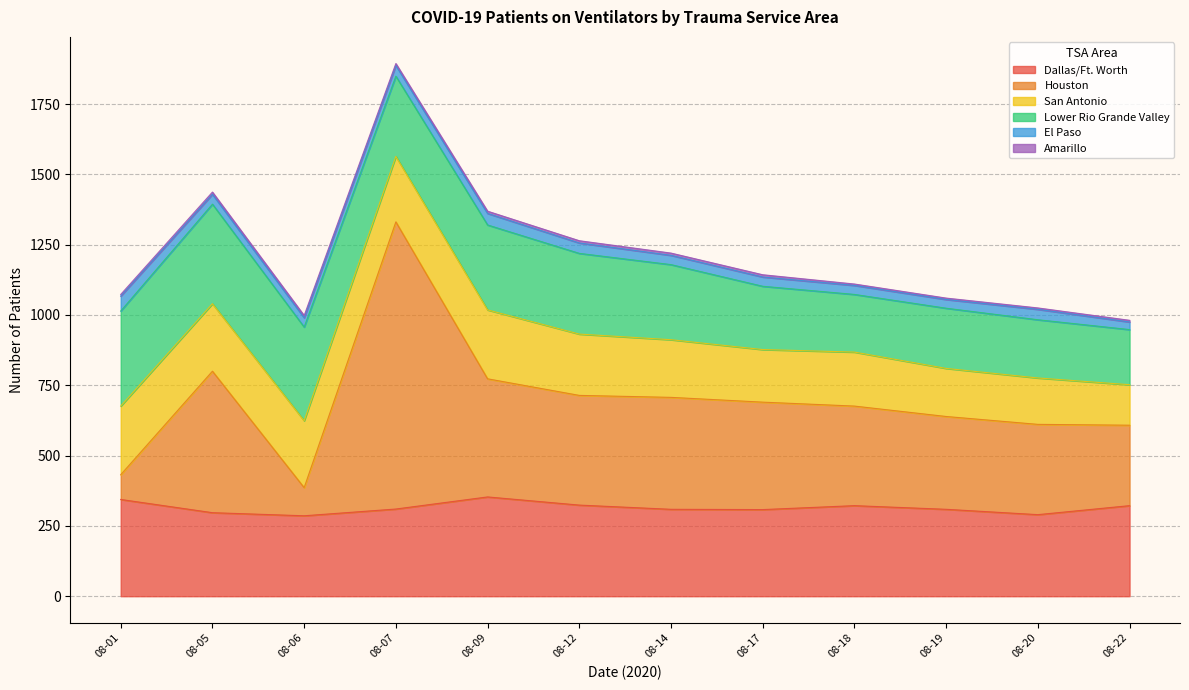

True or false: Houston has a value of 1555 at 2020-08-07.

False